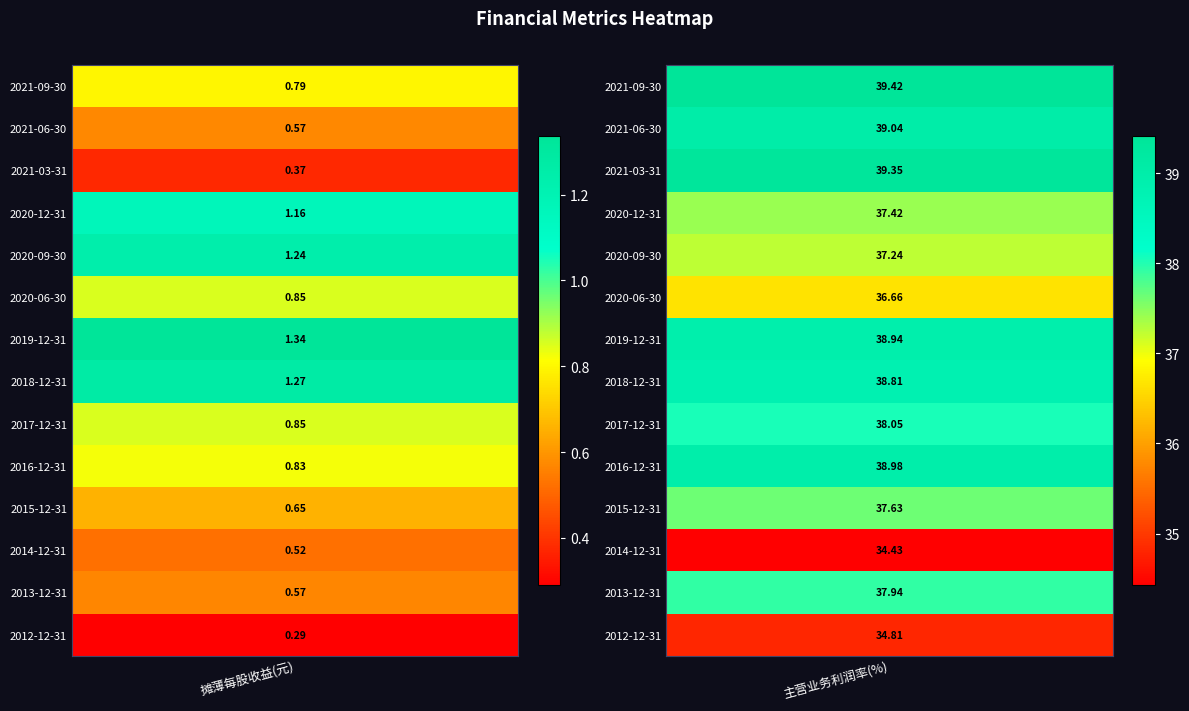

The value of 2014-12-31 at 0 is 0.5. True or false?

True